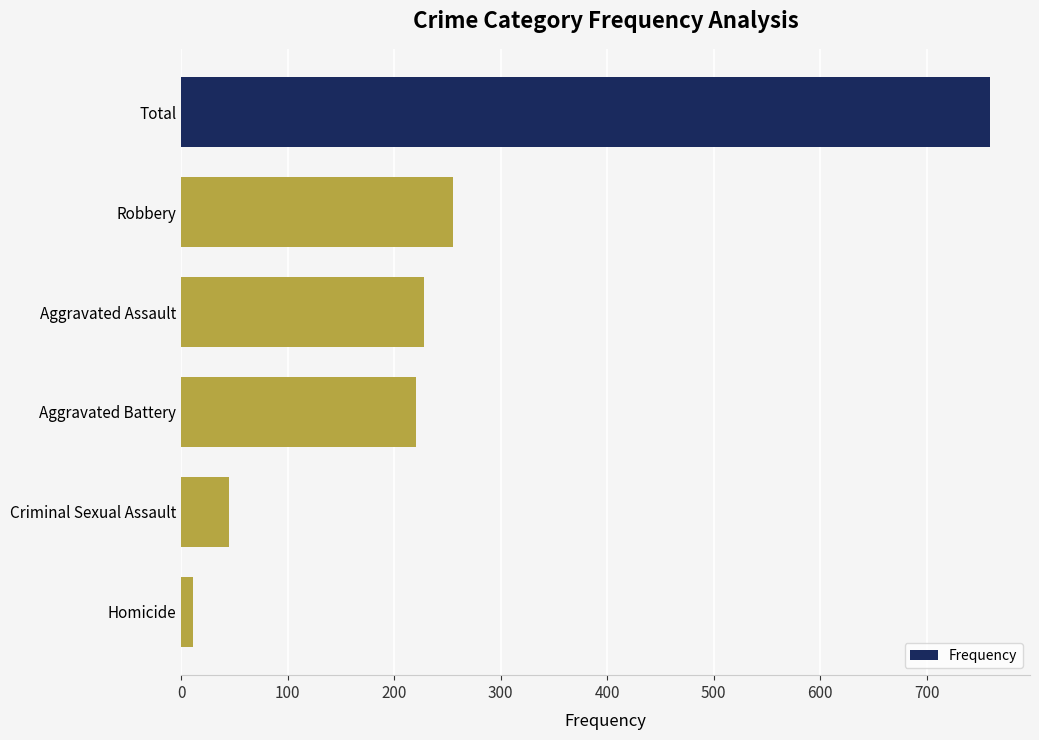

What is the average value?

253